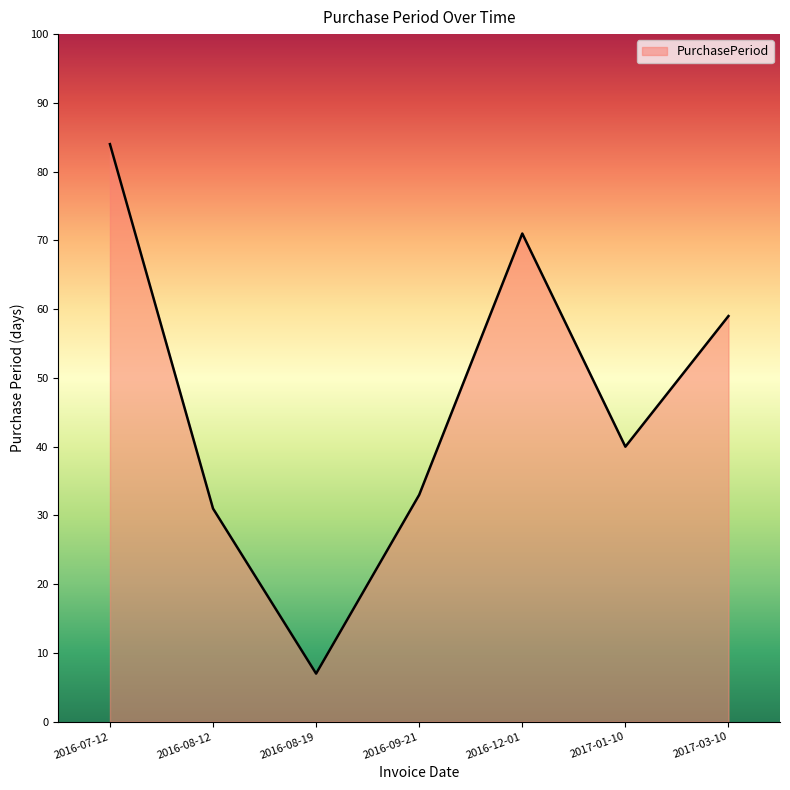

At which category does the data reach its first local valley?

2016-08-19